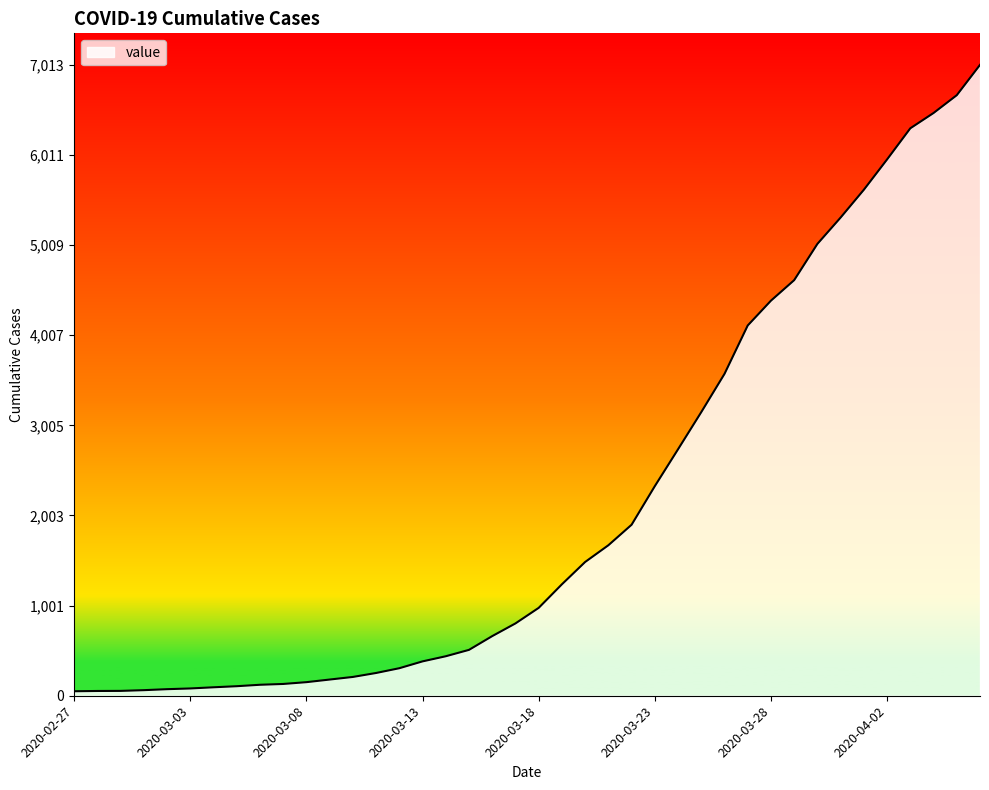

What is the maximum value shown in the chart?

7013